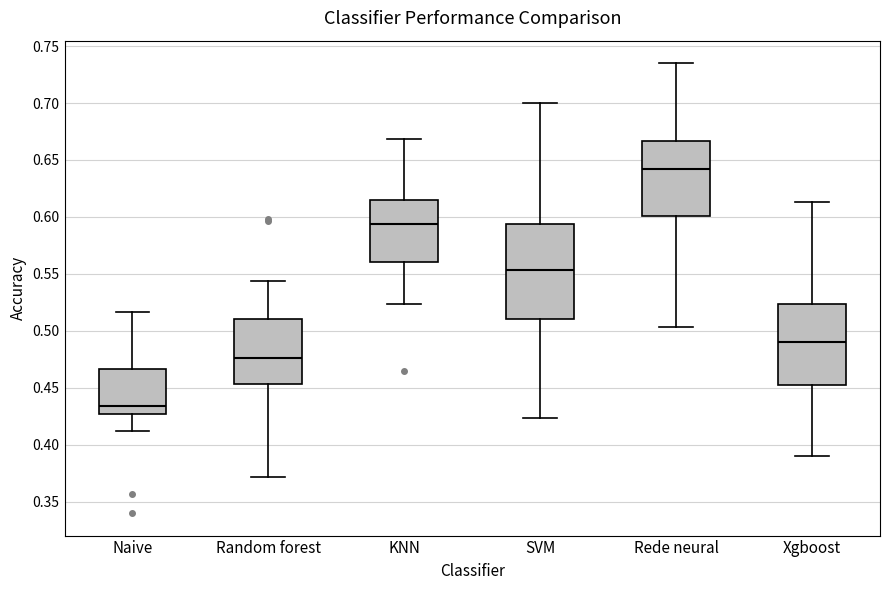

Which box's median line is the highest?

Rede neural